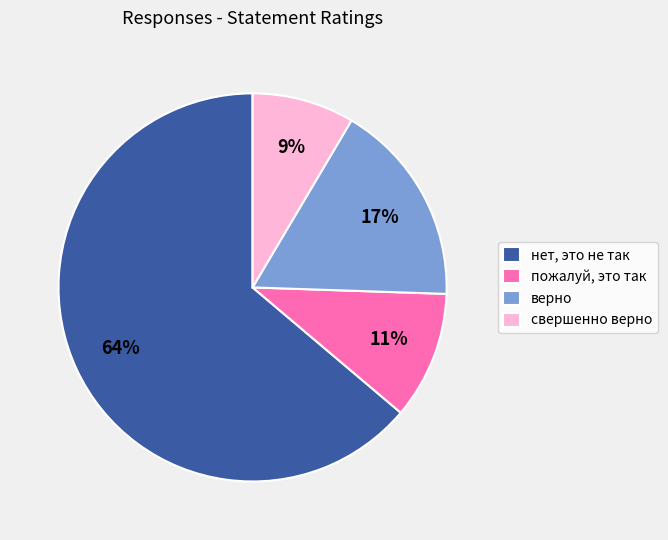

Which slice is the largest?

нет, это не так